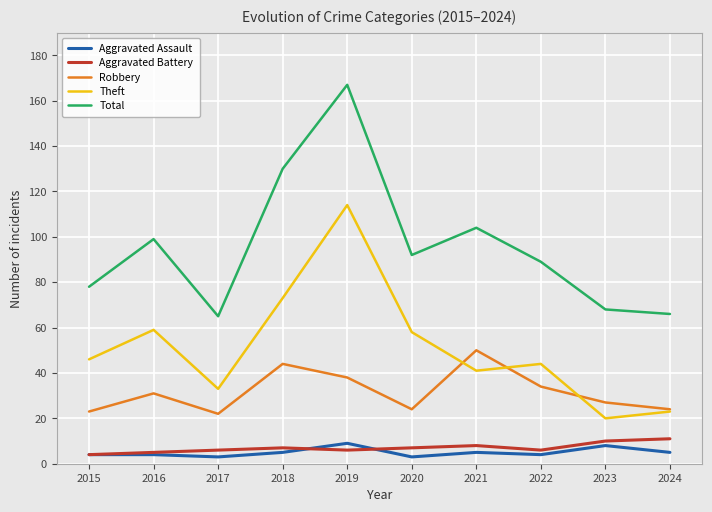

Is the value of Robbery at 2023 greater than the value of Aggravated Battery at 2016?

Yes